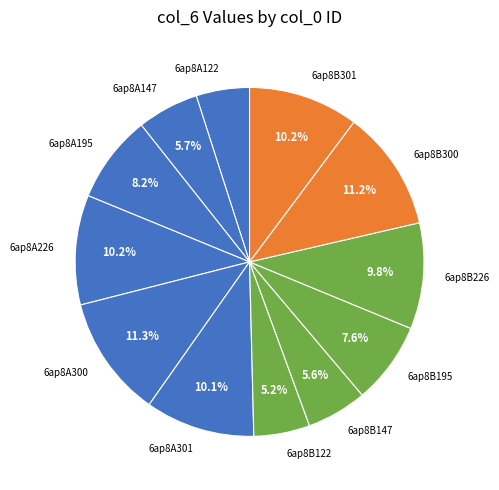

Does any single category account for the majority?

No